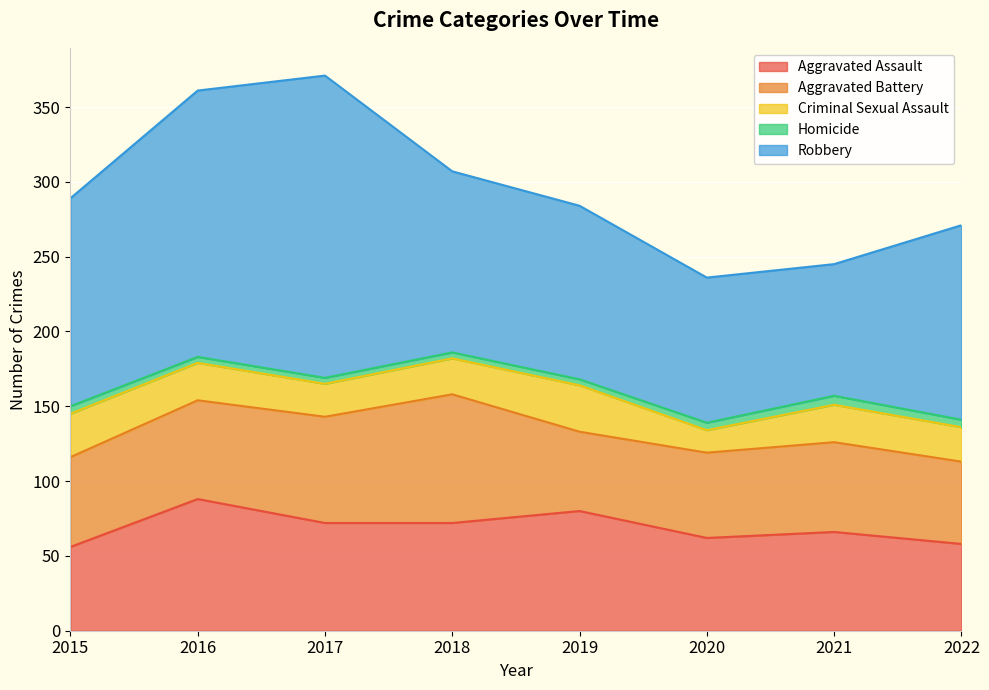

What is the value of the Aggravated Battery point at the 4th from the left?

86